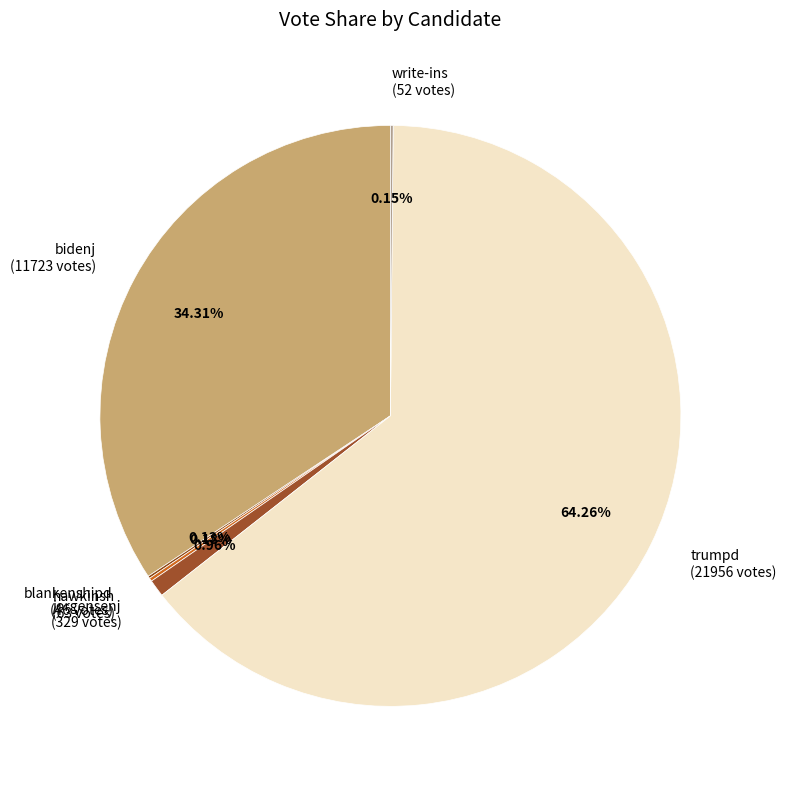

What is the ratio of the value at trumpd (21956 votes) to the value at bidenj (11723 votes)?

1.9